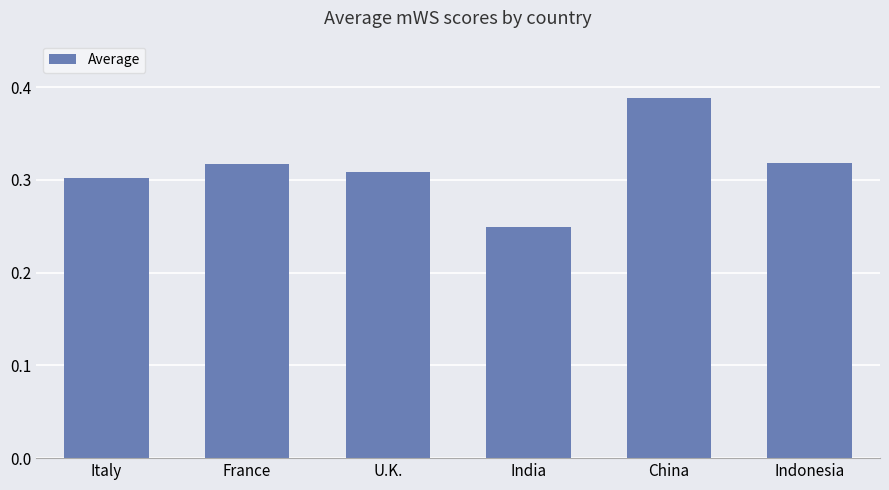

What is the label of the 1st bar from the right?

Indonesia